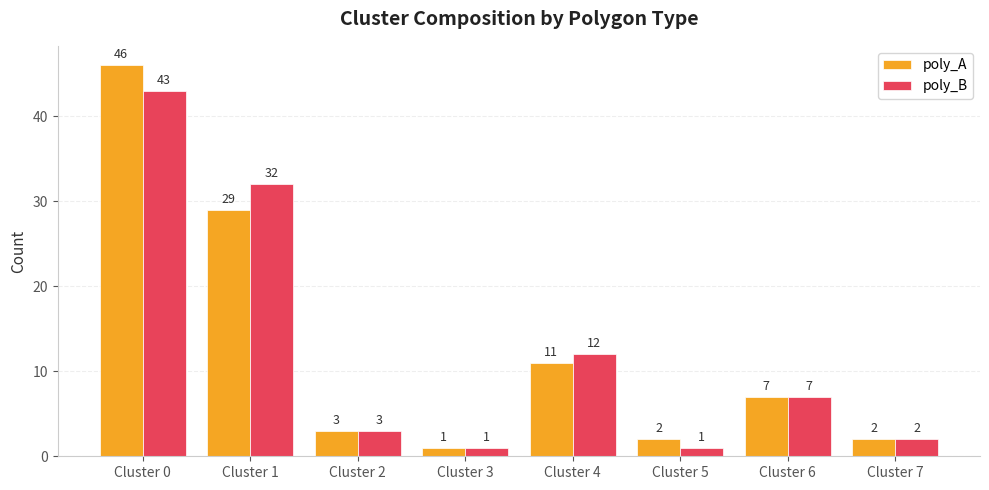

What is the average value of the poly_A series?

13